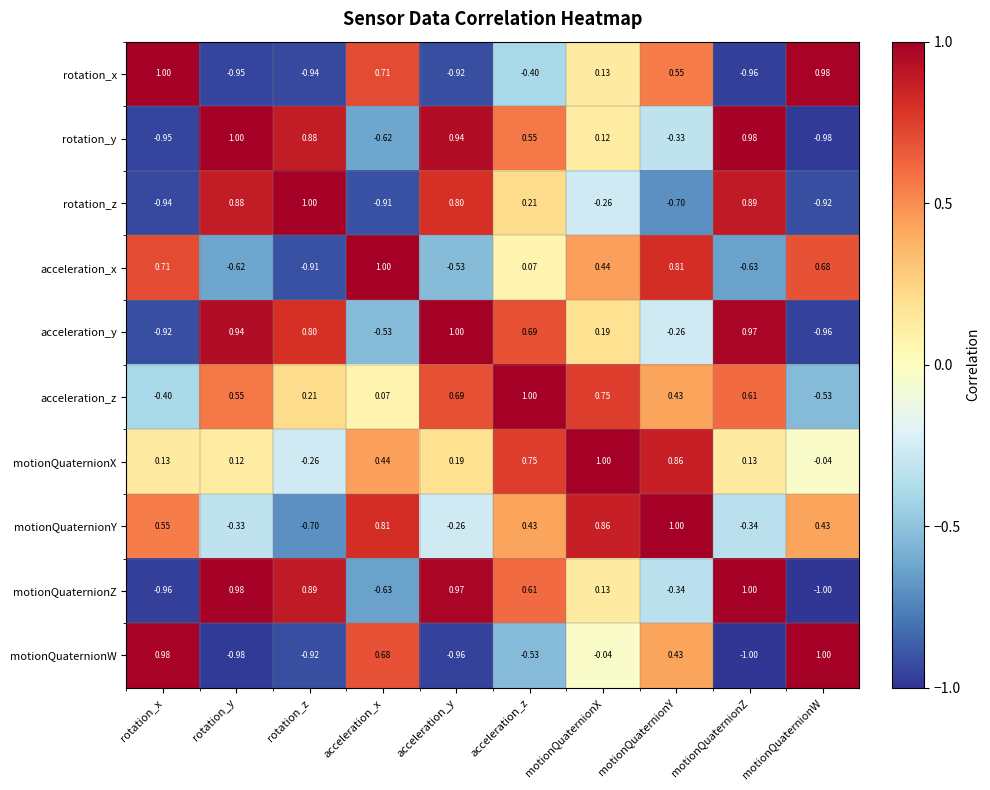

How many distinct data groups are displayed?

10